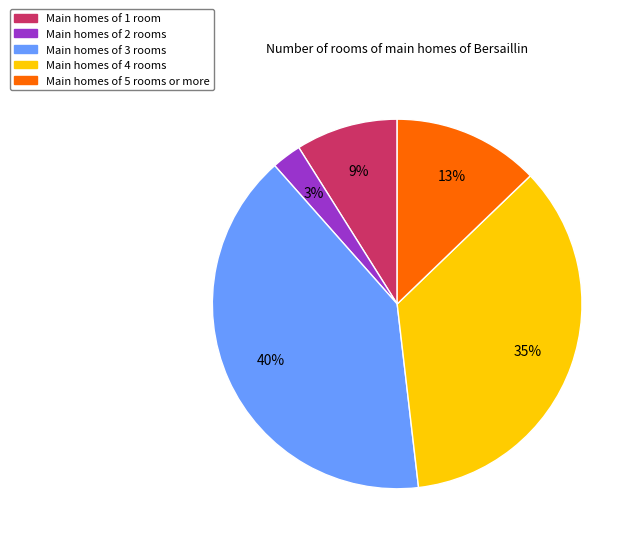

Is the sum of Main homes of 5 rooms or more and Main homes of 1 room greater than half?

No